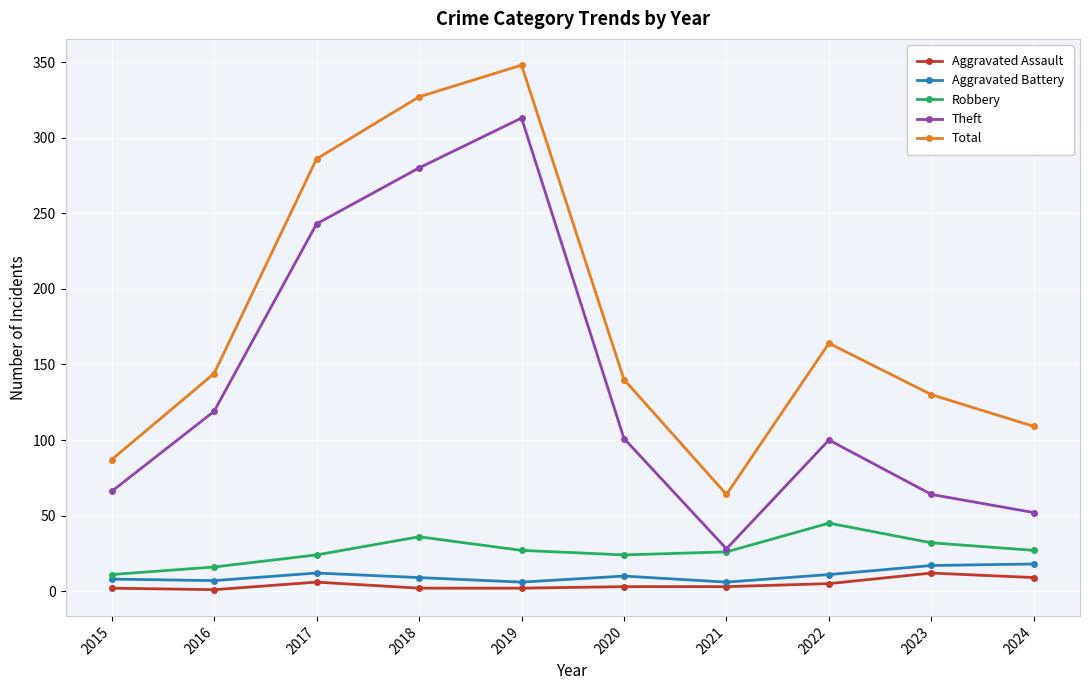

What is the value of the Theft point at the 9th from the left?

64